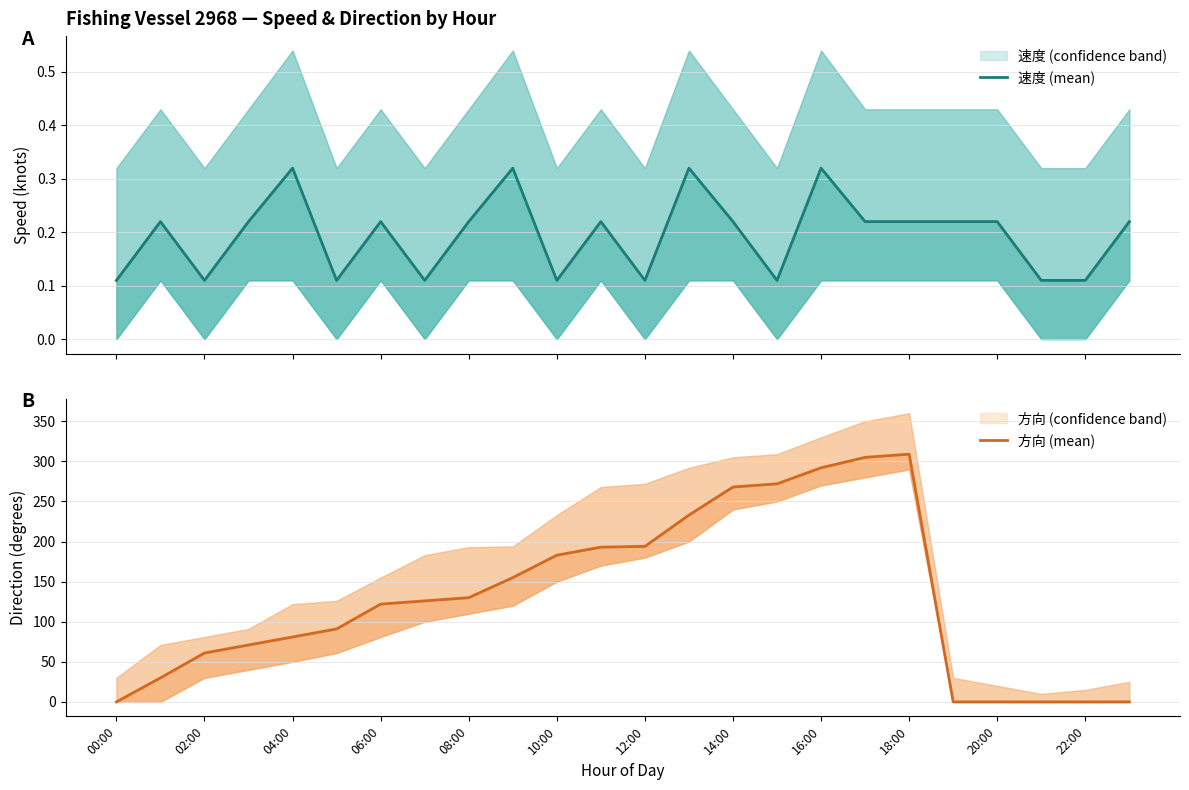

What is the total value across all series at 13?

233.3